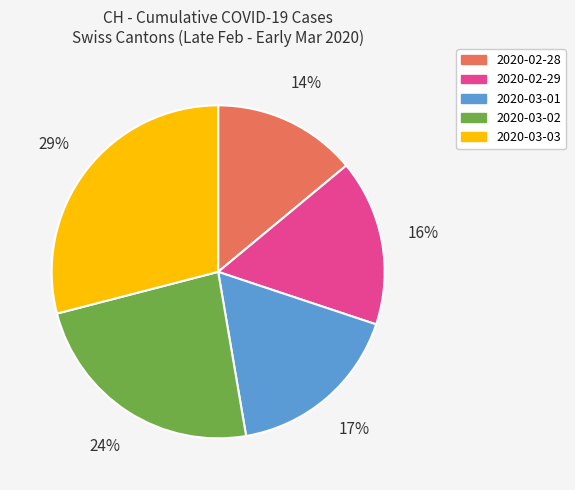

What is the ratio of the value at 2020-02-28 to the value at 2020-03-01?

0.8